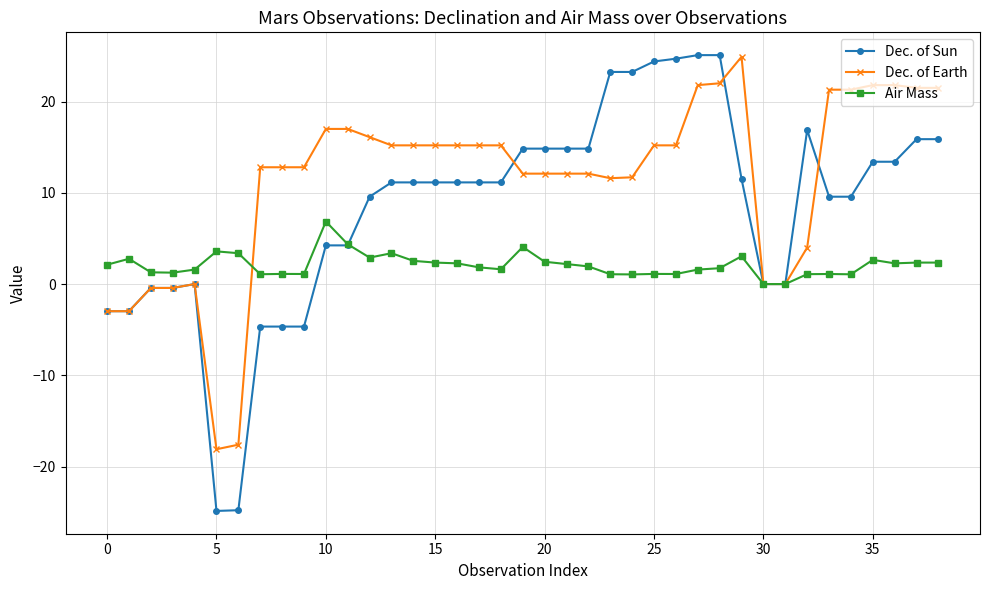

Which series has the largest range (max minus min)?

Dec. of Sun